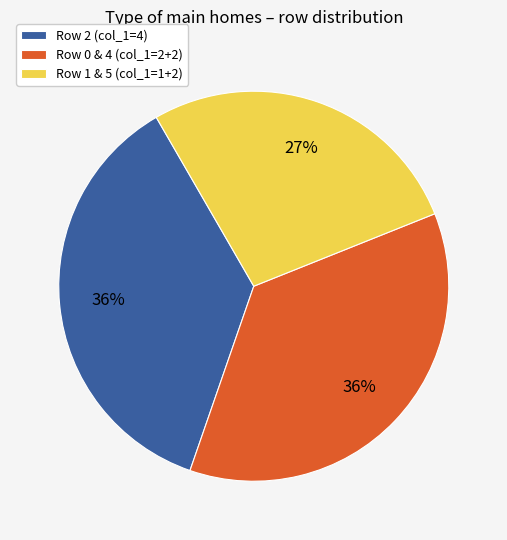

Does any single category account for the majority?

No